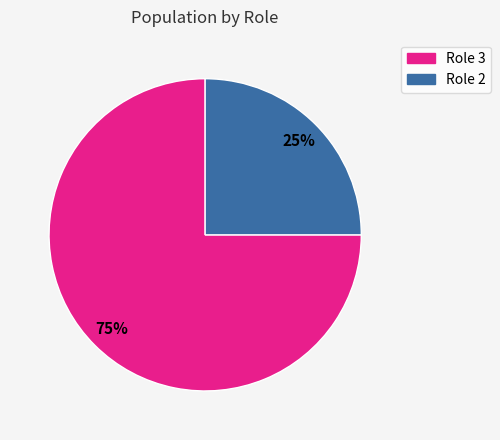

To the nearest percent, what is the difference between the largest and smallest slice percentages?

50%